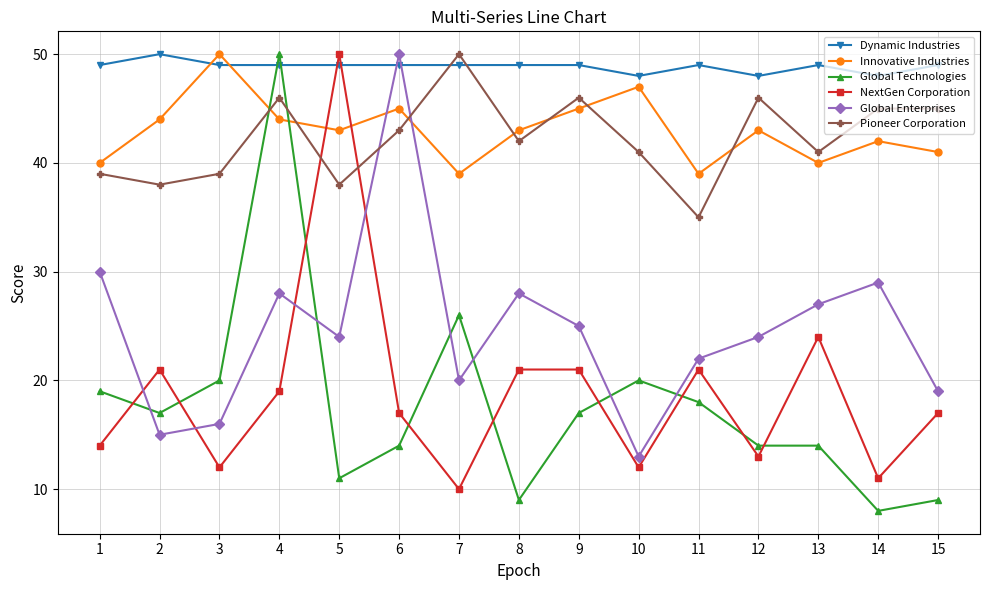

Reading left to right, transcribe all the data shown in this chart.

Dynamic Industries: 49	50	49	49	49	49	49	49	49	48	49	48	49	48	49
Innovative Industries: 40	44	50	44	43	45	39	43	45	47	39	43	40	42	41
Global Technologies: 19	17	20	50	11	14	26	9	17	20	18	14	14	8	9
NextGen Corporation: 14	21	12	19	50	17	10	21	21	12	21	13	24	11	17
Global Enterprises: 30	15	16	28	24	50	20	28	25	13	22	24	27	29	19
Pioneer Corporation: 39	38	39	46	38	43	50	42	46	41	35	46	41	45	45